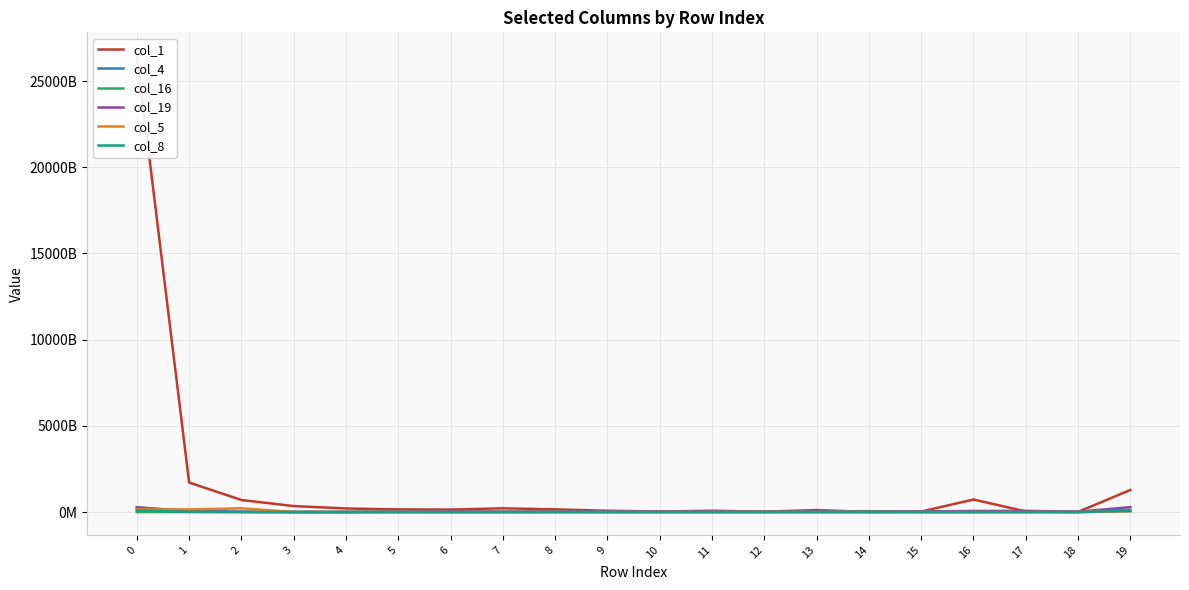

Which series has the largest total across all categories?

col_1